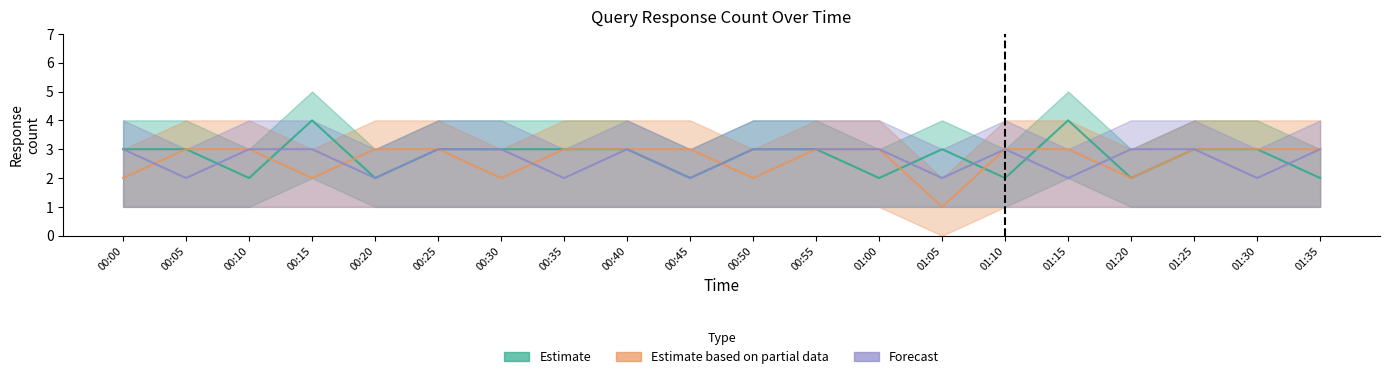

Reading left to right, what are all the values shown in this chart?

Estimate: 00:00=3	00:05=3	00:10=2	00:15=4	00:20=2	00:25=3	00:30=3	00:35=3	00:40=3	00:45=2	00:50=3	00:55=3	01:00=2	01:05=3	01:10=2	01:15=4	01:20=2	01:25=3	01:30=3	01:35=2
Estimate based on partial data: 00:00=2	00:05=3	00:10=3	00:15=2	00:20=3	00:25=3	00:30=2	00:35=3	00:40=3	00:45=3	00:50=2	00:55=3	01:00=3	01:05=1	01:10=3	01:15=3	01:20=2	01:25=3	01:30=3	01:35=3
Forecast: 00:00=3	00:05=2	00:10=3	00:15=3	00:20=2	00:25=3	00:30=3	00:35=2	00:40=3	00:45=2	00:50=3	00:55=3	01:00=3	01:05=2	01:10=3	01:15=2	01:20=3	01:25=3	01:30=2	01:35=3